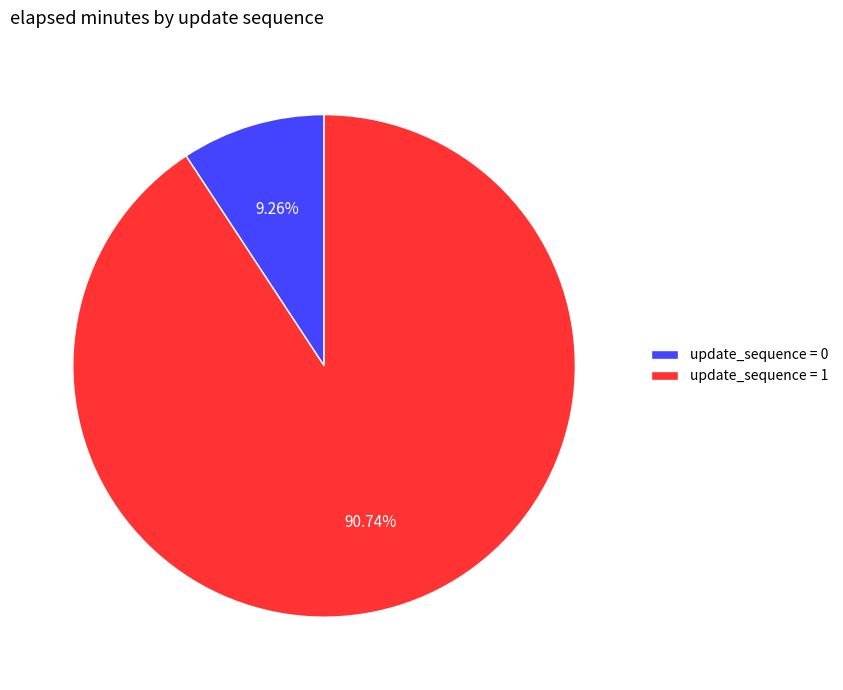

Does update_sequence = 0 account for over 50% of the chart?

No